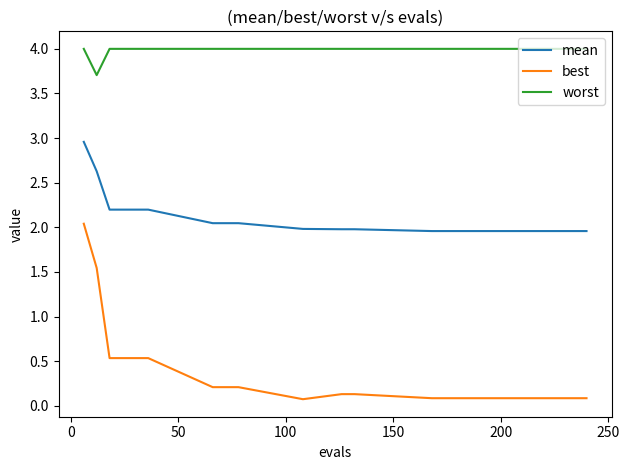

Which series has the largest range (max minus min)?

best